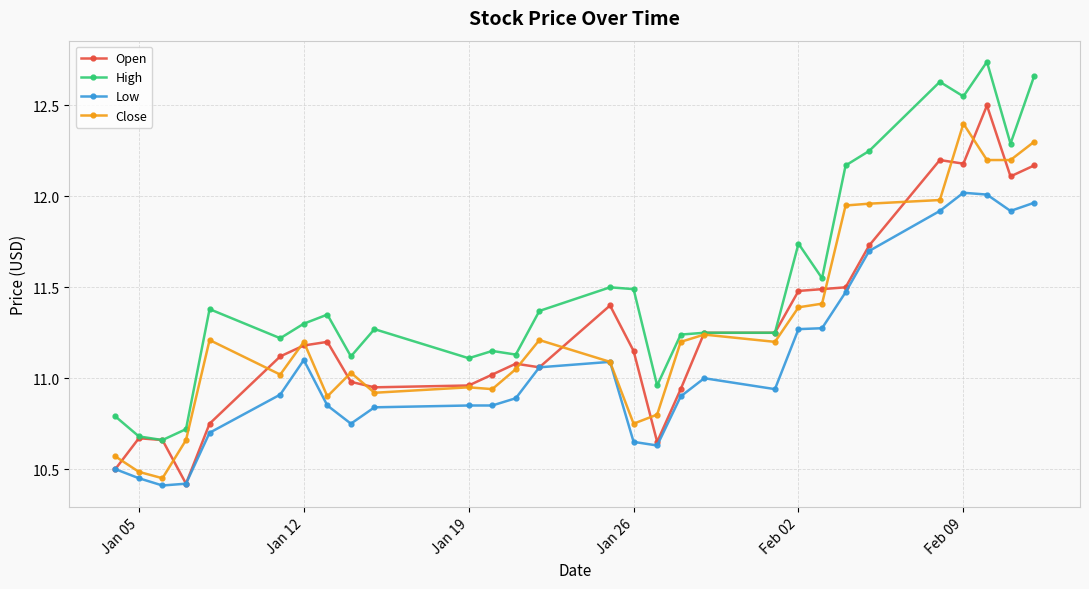

Which series has the largest total across all categories?

High